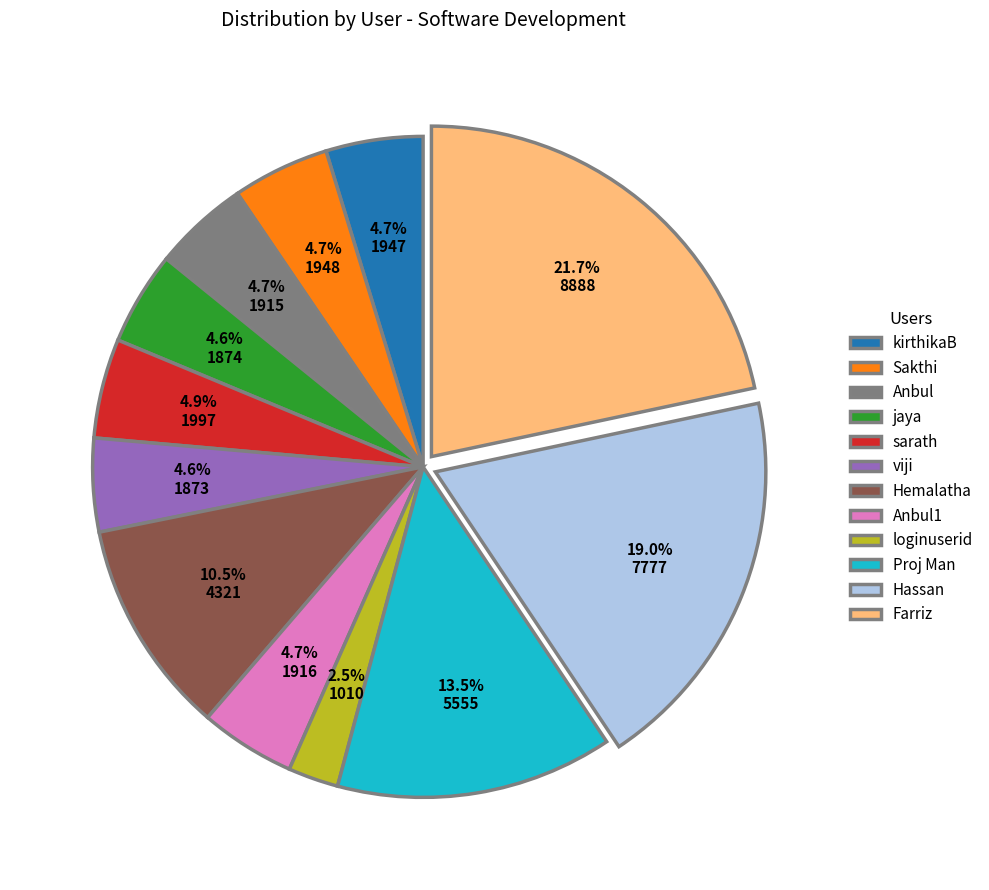

To the nearest percent, what is the difference between the largest and smallest slice percentages?

19%